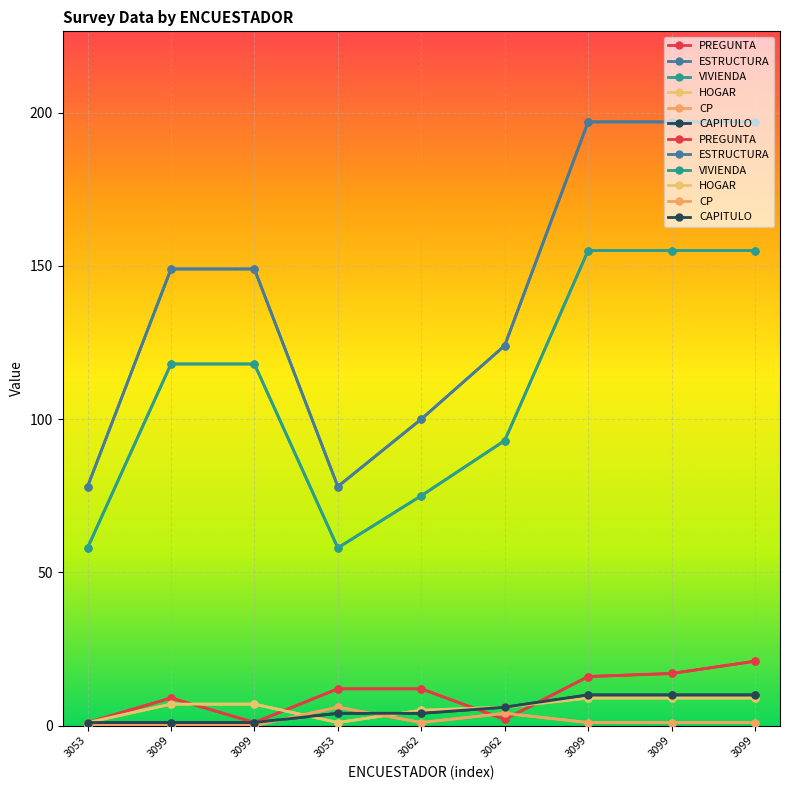

At 3099, list the series in order from largest to smallest.

ESTRUCTURA, VIVIENDA, PREGUNTA, HOGAR, CAPITULO, CP